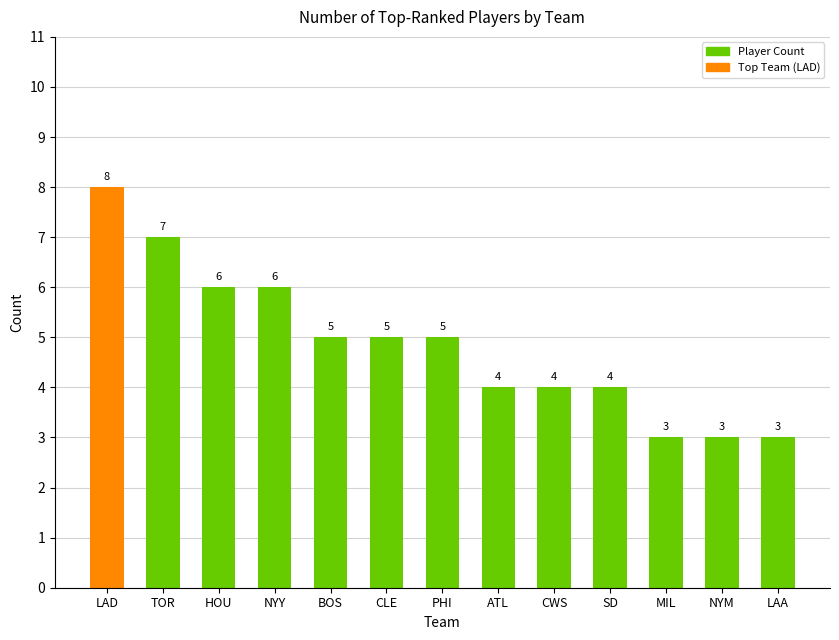

How many distinct data groups are displayed?

1